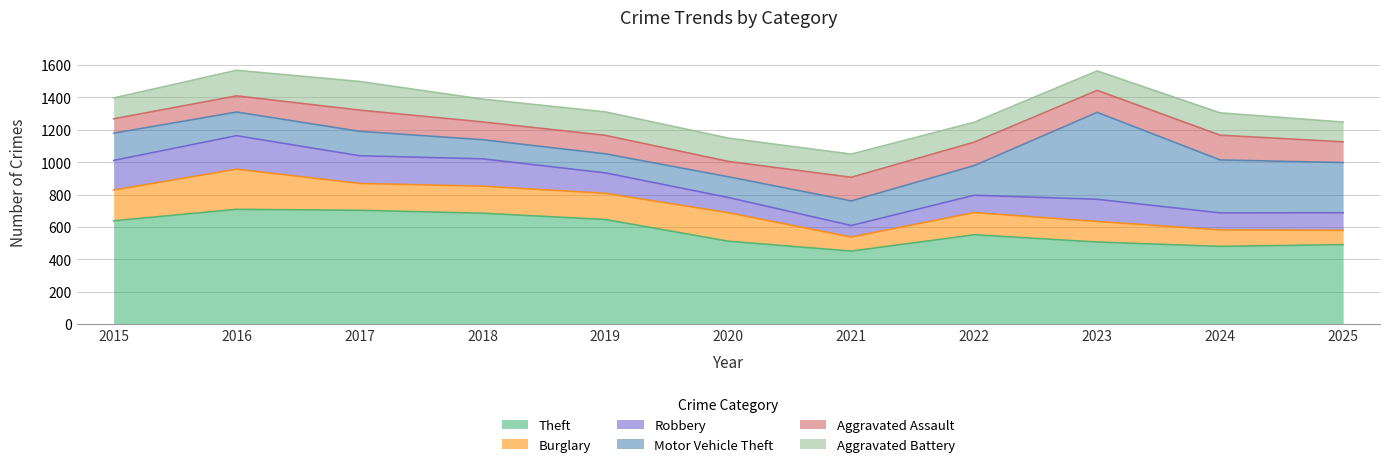

What is the difference between the Theft values at 2018 and 2022?

133